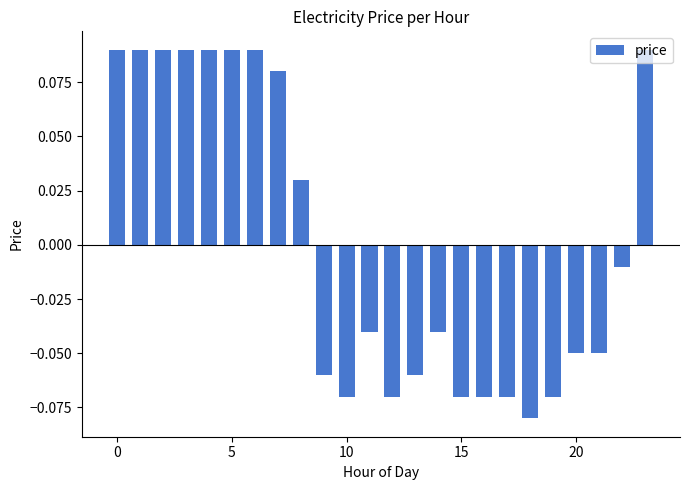

How many data points does each series have?

24